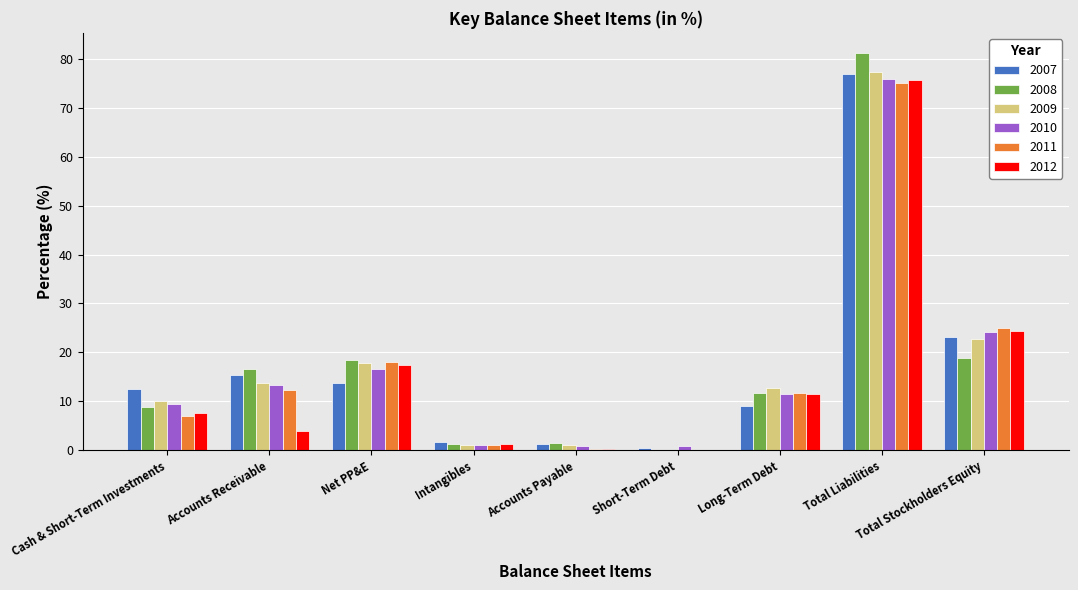

The value of 2012 at Total Liabilities is 45.7. True or false?

False